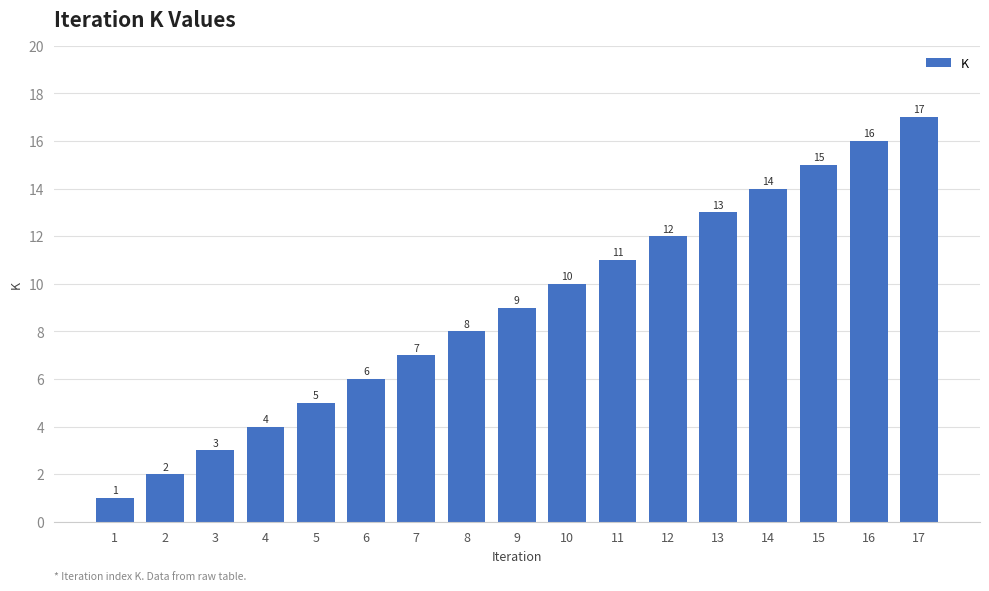

How many series are shown in this chart?

1